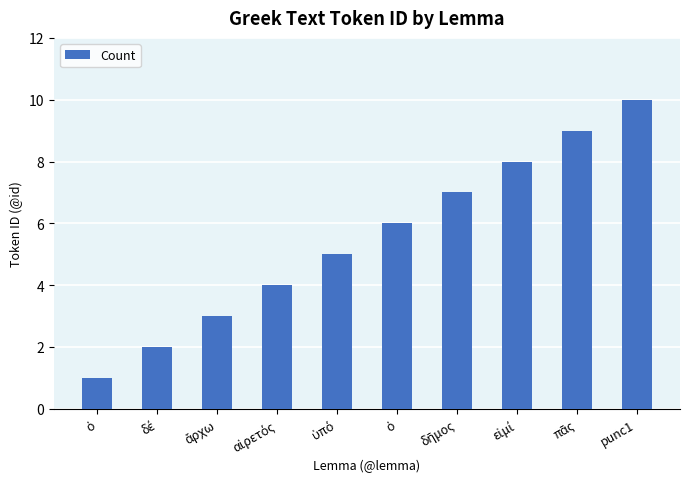

Which category has the highest value across all series?

punc1